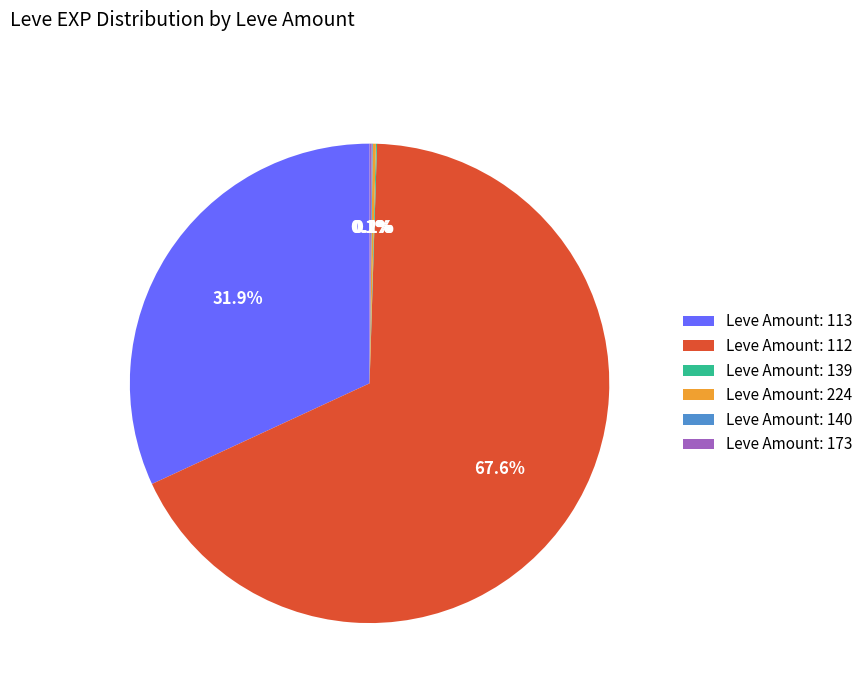

Which slice is the largest?

Leve Amount: 112